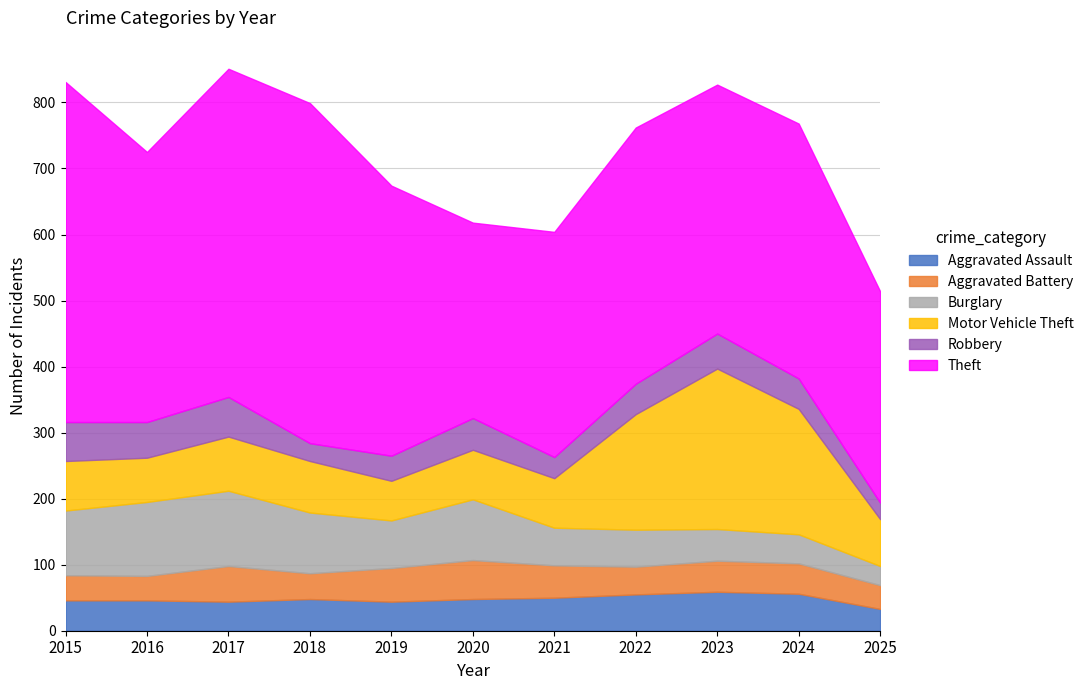

What value does the Aggravated Assault series have at 2025, to the nearest 5?

35